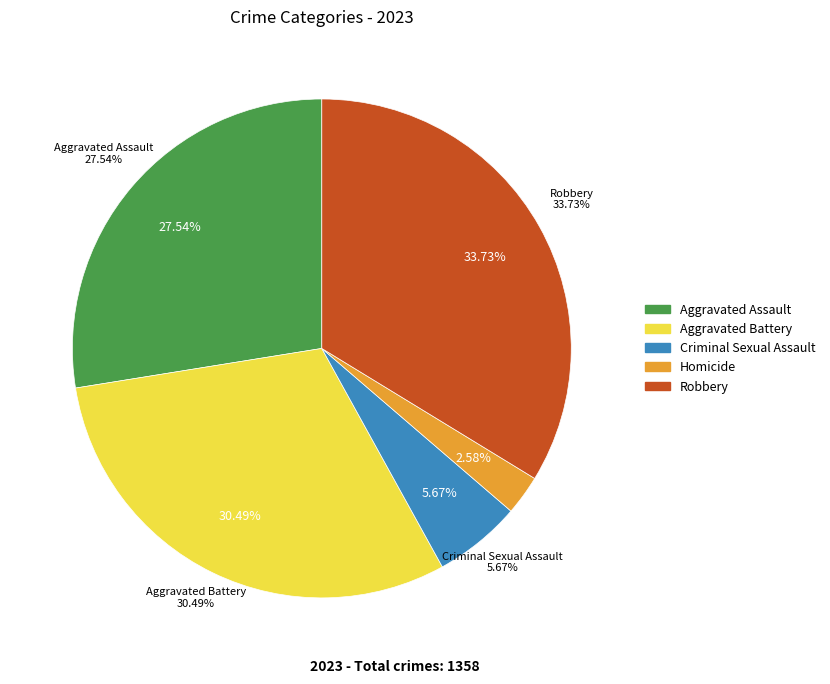

True or false: Robbery accounts for 34% of the total.

True